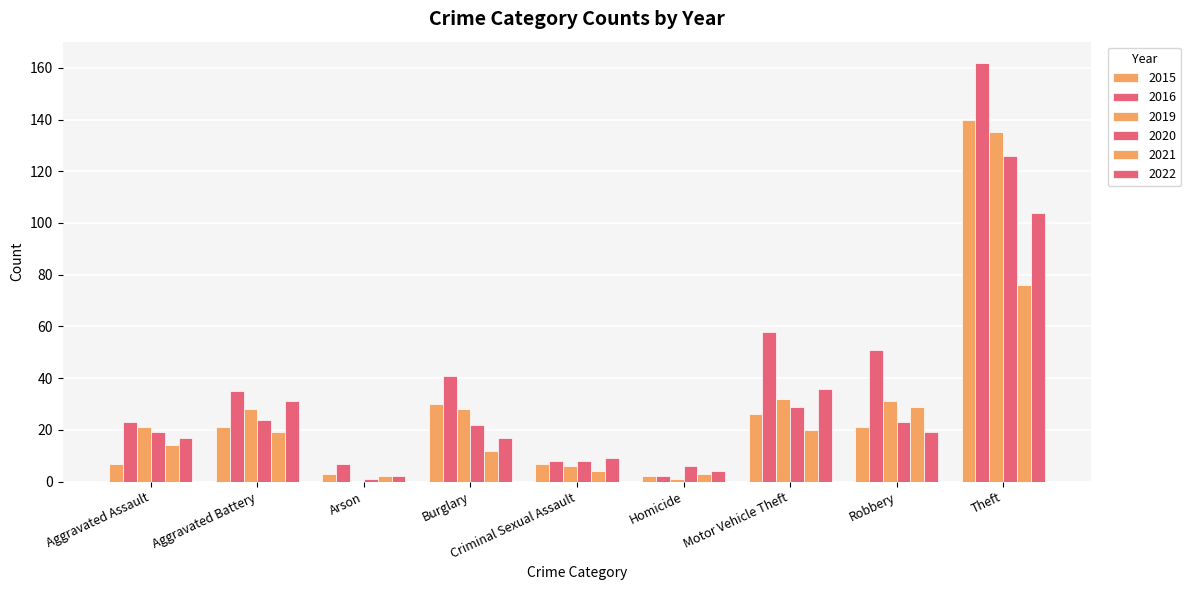

How many series are shown in this chart?

6